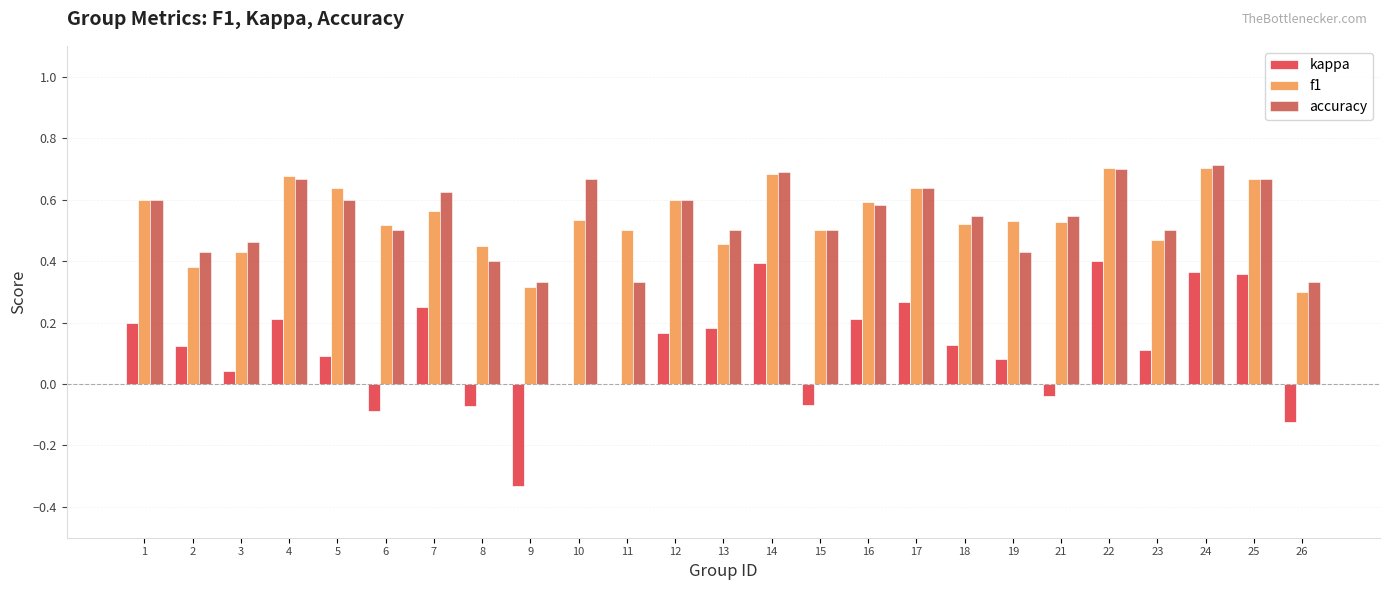

Between 4 and 15, which series saw the biggest shift?

kappa